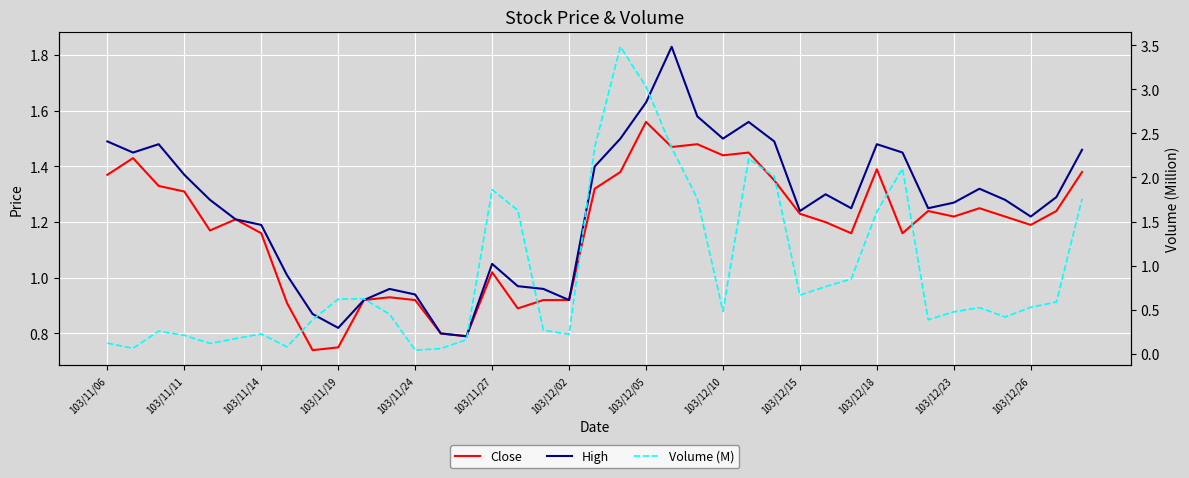

What are all the series names shown in the legend?

Close, High, Volume (M)